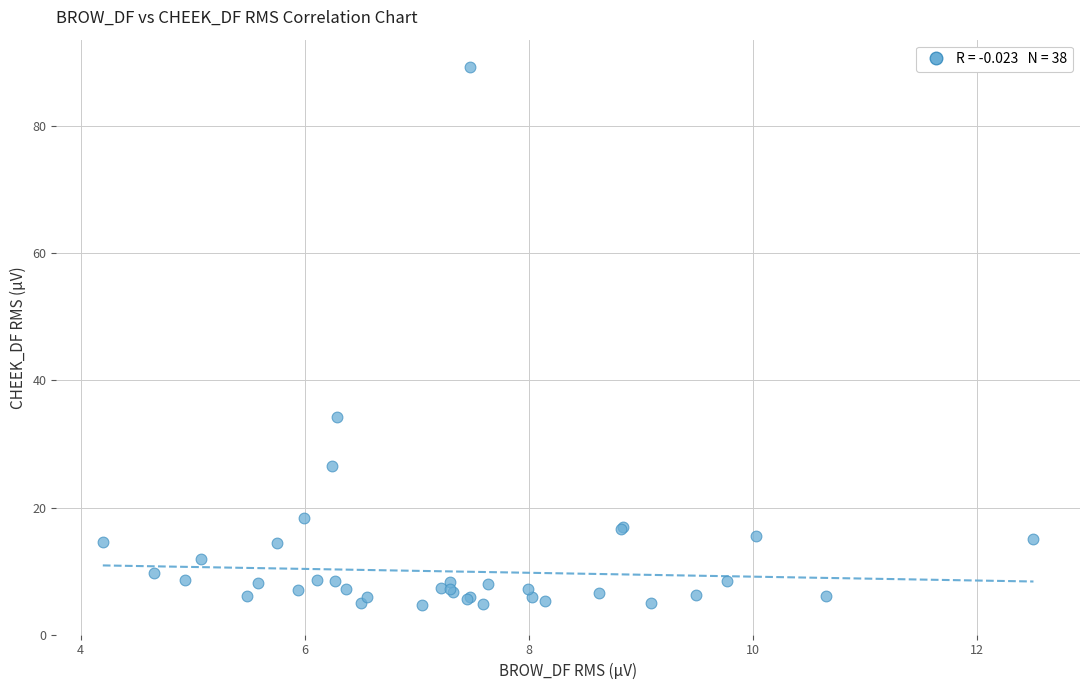

What Y value in the scatter plot is closest to 47?

34.2